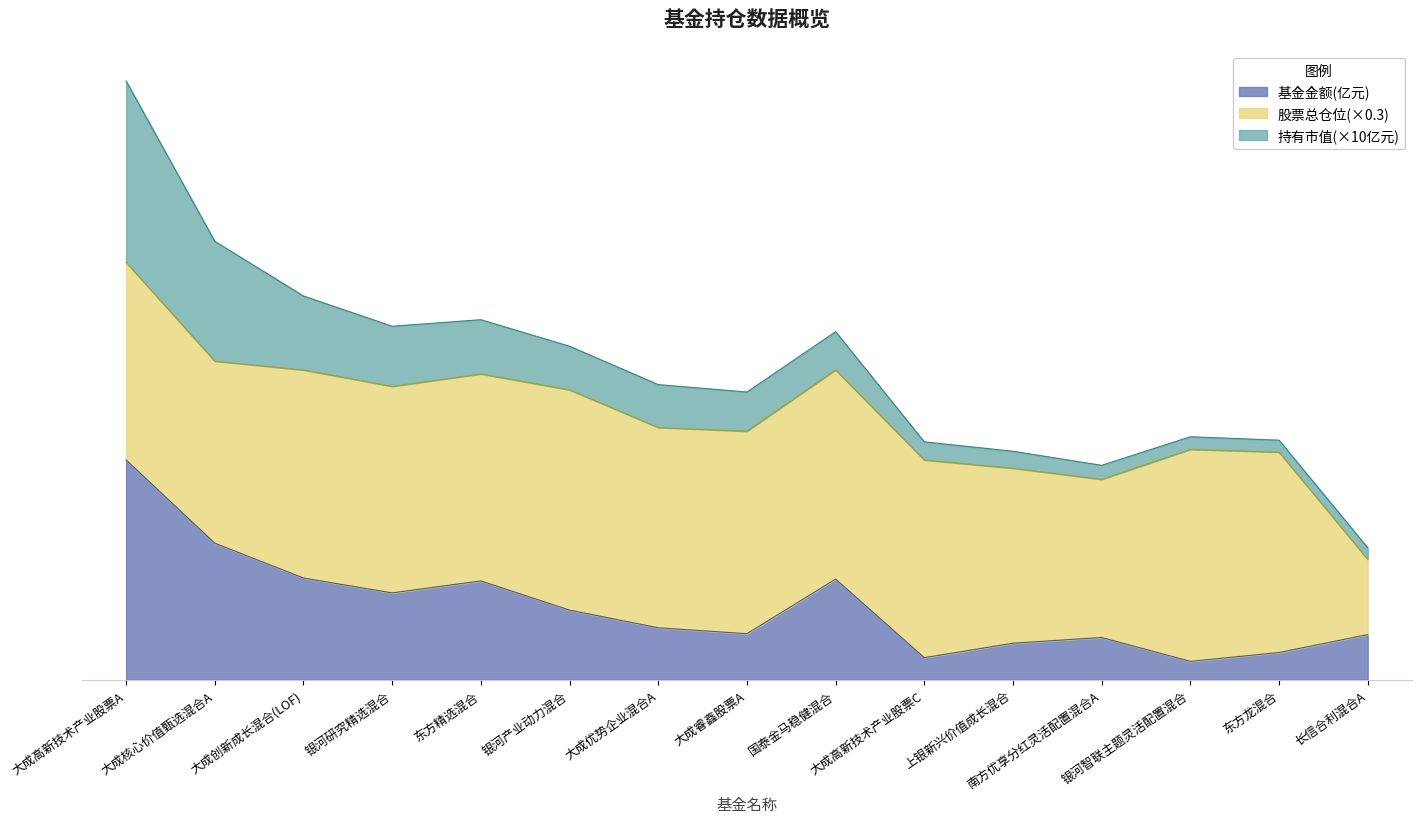

How many lines are shown in the chart?

3